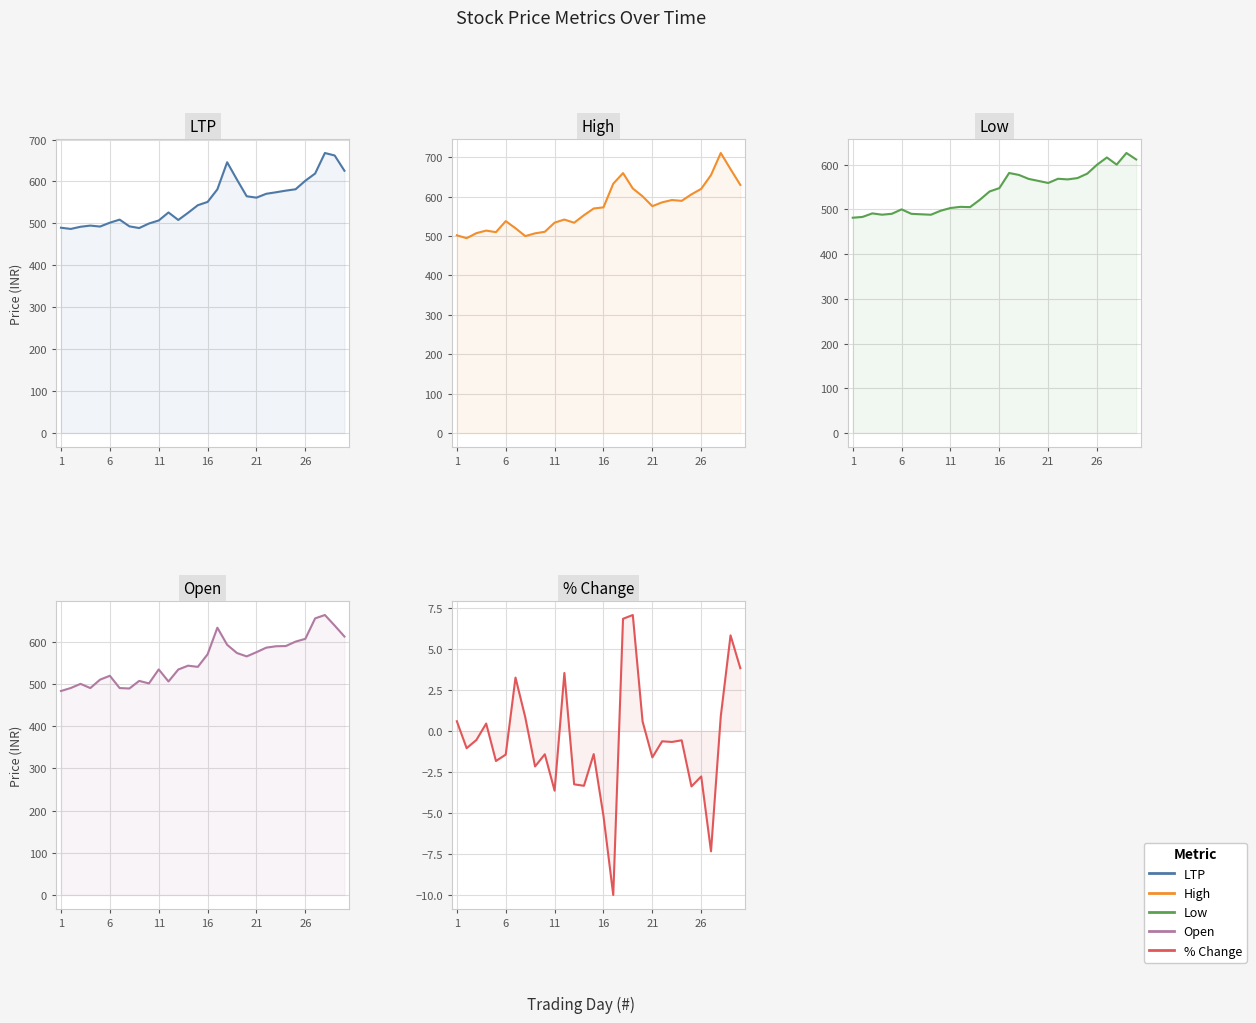

How many series are shown in this chart?

5